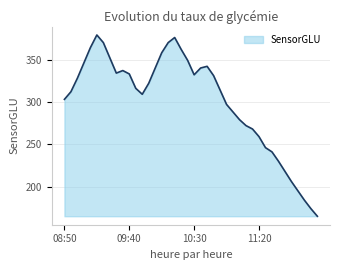

What is the greatest value displayed?

379